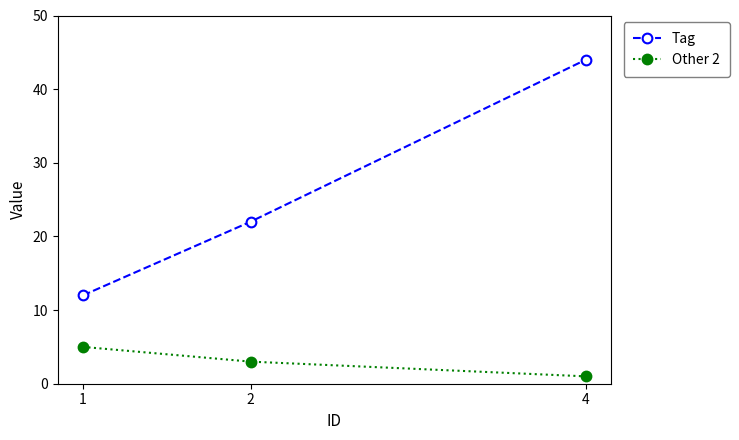

Rank the series by their maximum value, from lowest to highest.

Other 2, Tag